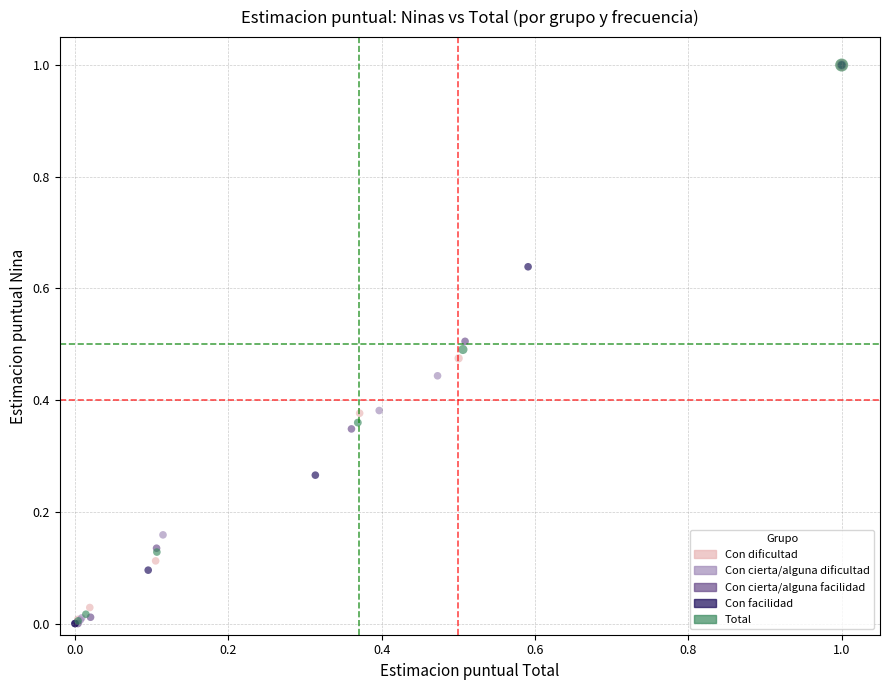

What are all the series names shown in the legend?

Con dificultad, Con cierta/alguna dificultad, Con cierta/alguna facilidad, Con facilidad, Total